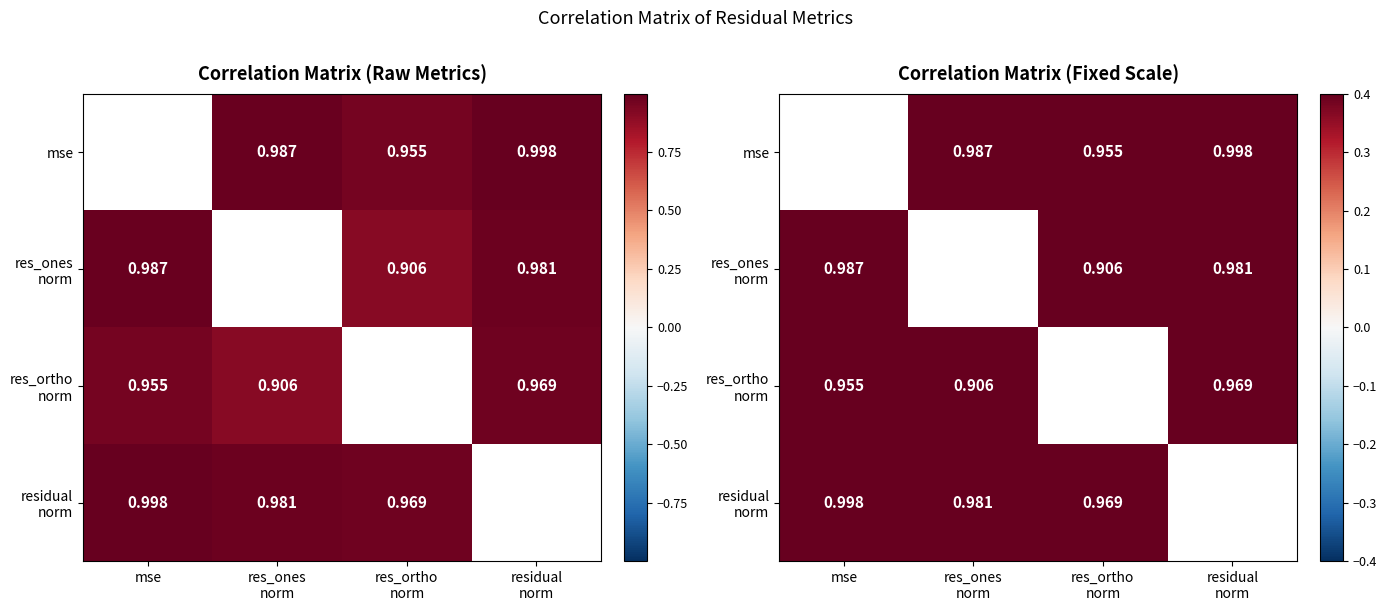

At which category does the chart reach its minimum across all series?

res_ortho
norm